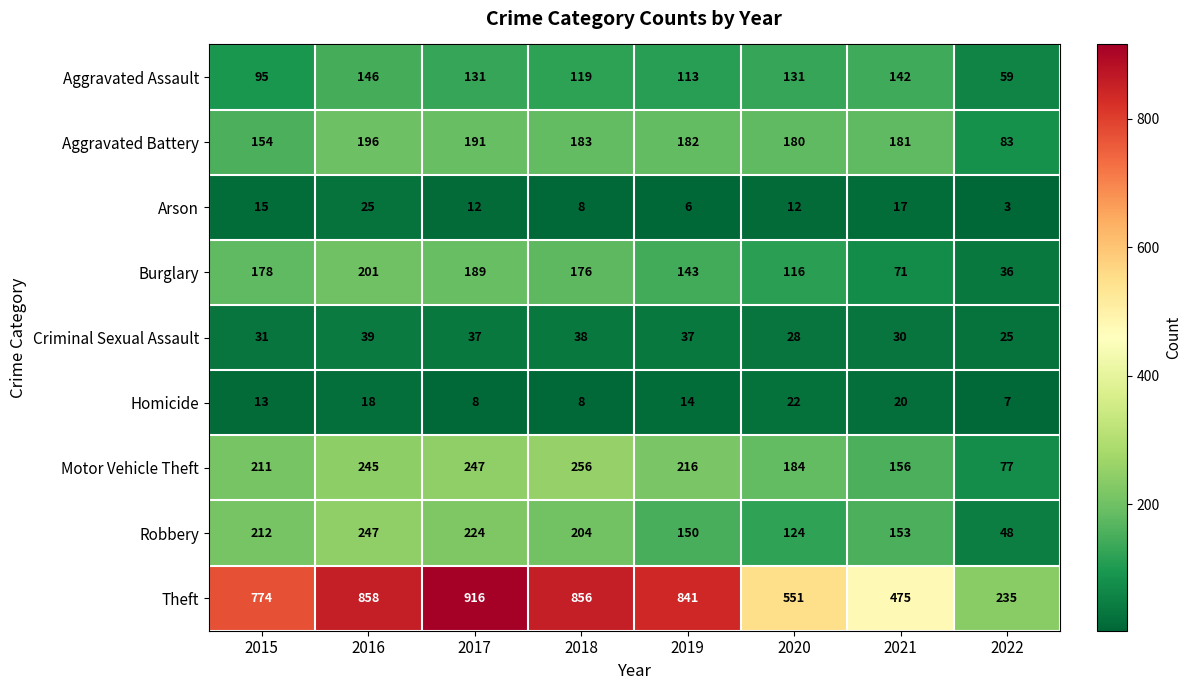

At 2022, list the series in order from largest to smallest.

Theft, Aggravated Battery, Motor Vehicle Theft, Aggravated Assault, Robbery, Burglary, Criminal Sexual Assault, Homicide, Arson